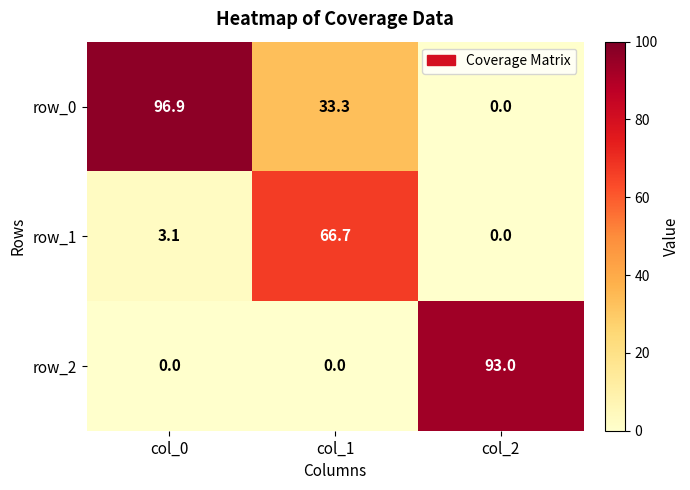

Which series has the largest total across all categories?

row_0